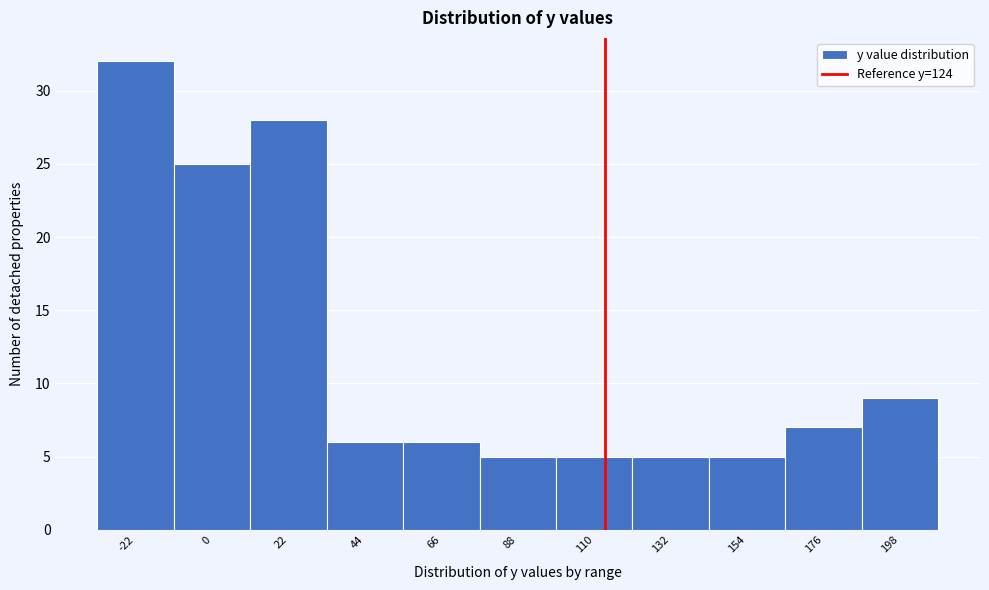

Reading left to right, list all the values displayed in this chart.

32	25	28	6	6	5	5	5	5	7	9